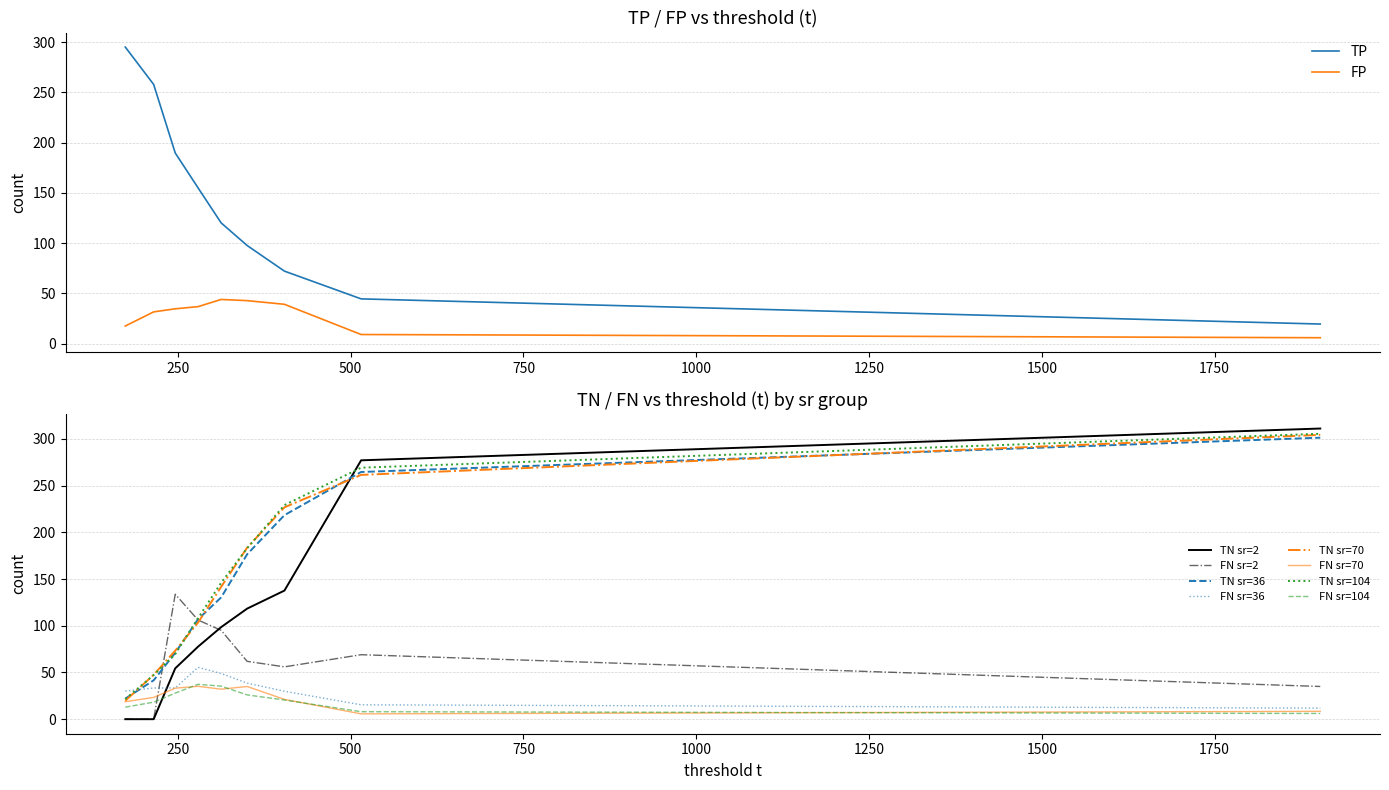

True or false: TP and FP intersect in this chart.

False